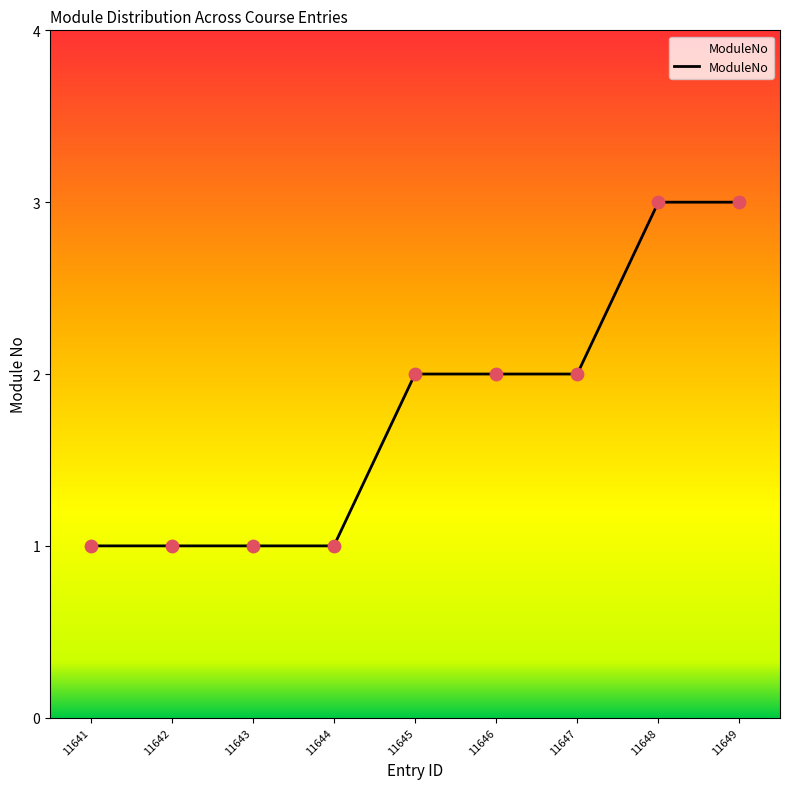

Approximately how many times larger is the value at 11646 compared to 11645?

1.0